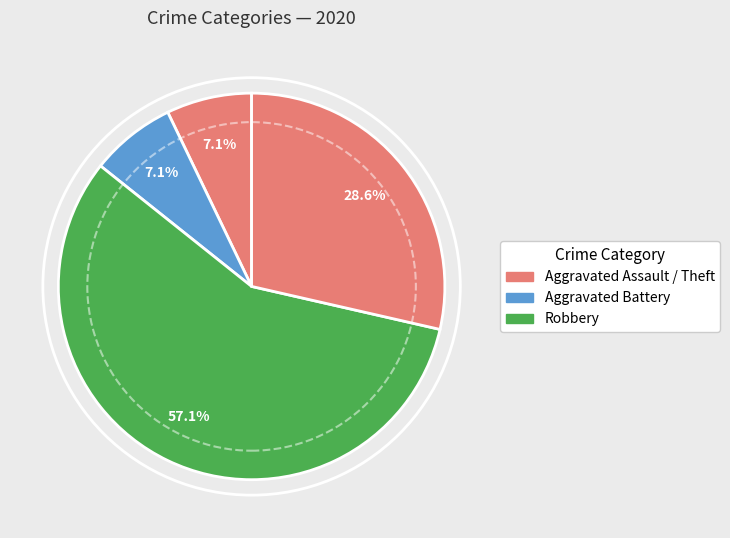

How many segments does this pie chart have?

4